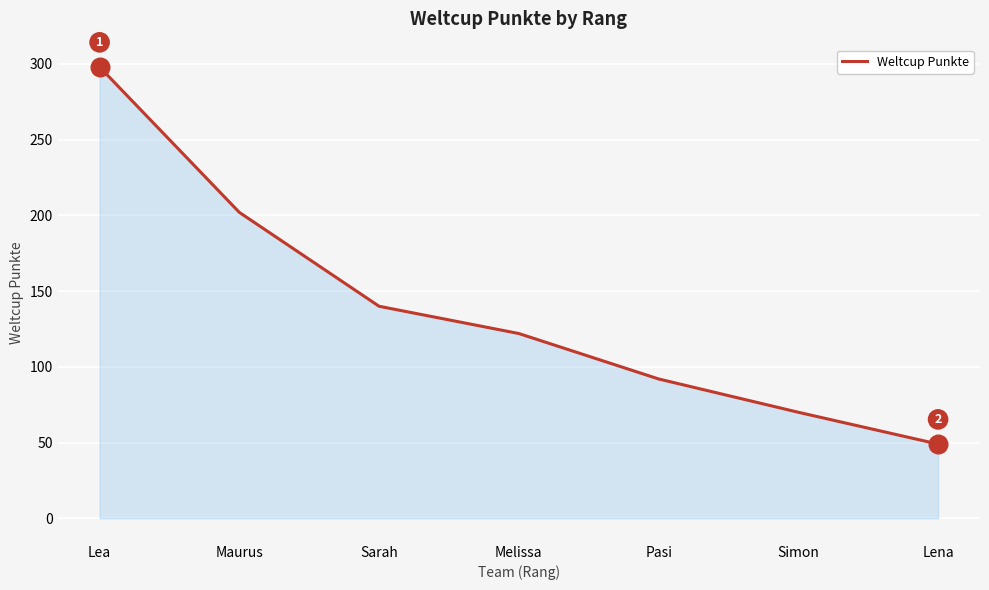

What is the ratio of the value at Simon to the value at Lena?

1.4